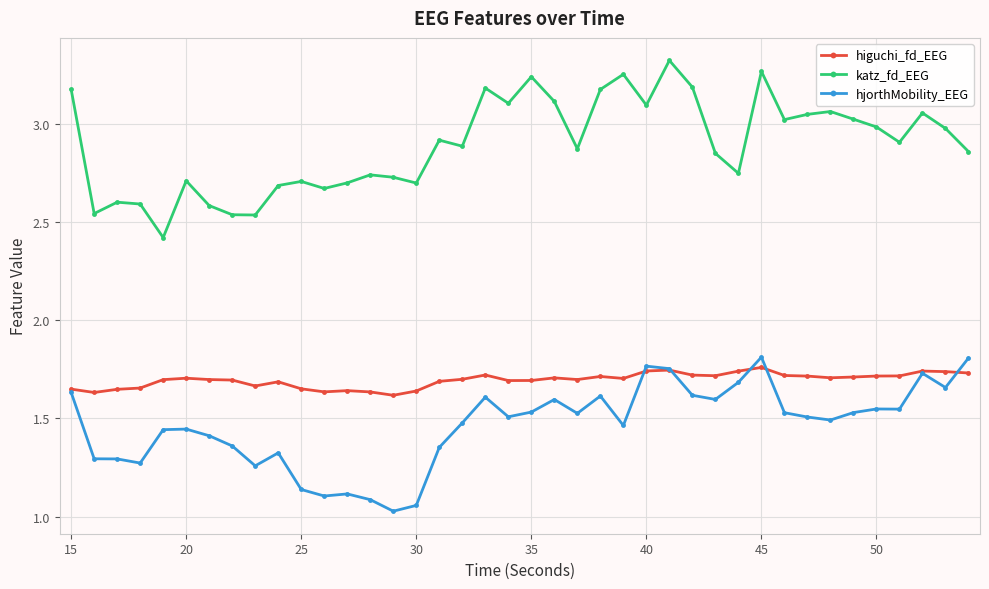

At how many categories does at least one series exceed 2?

40